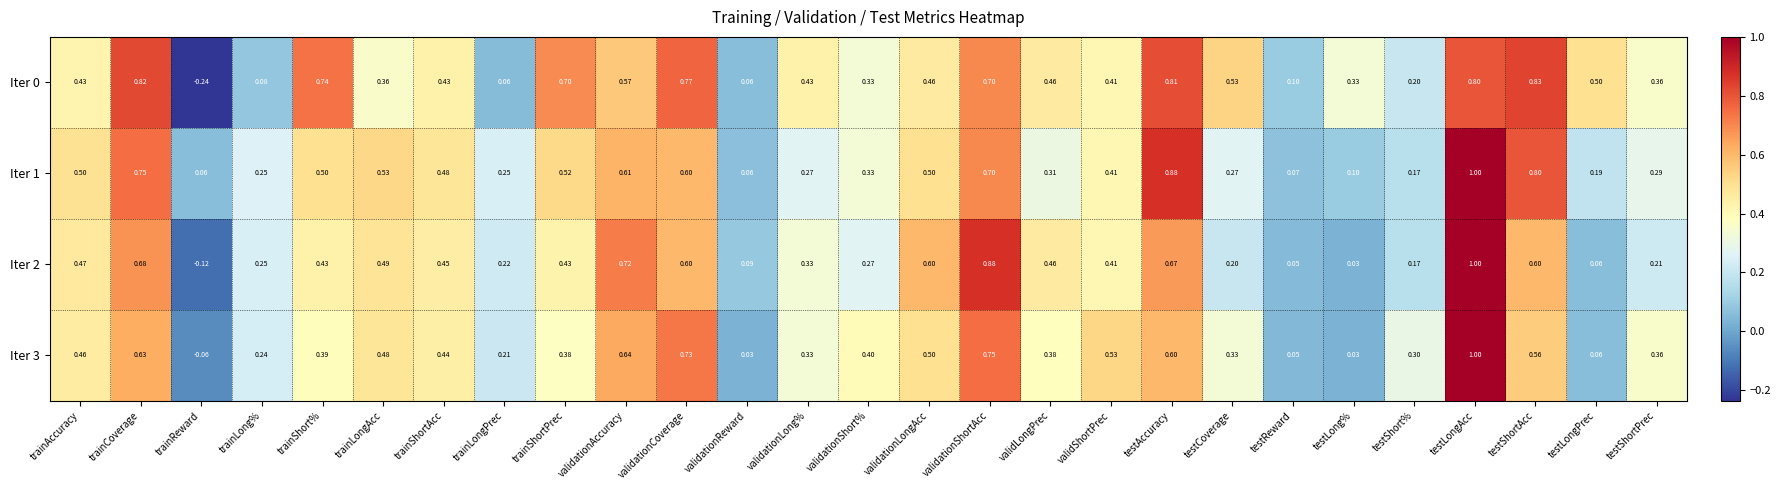

Where does the Iter 0 series first go above 0?

trainAccuracy